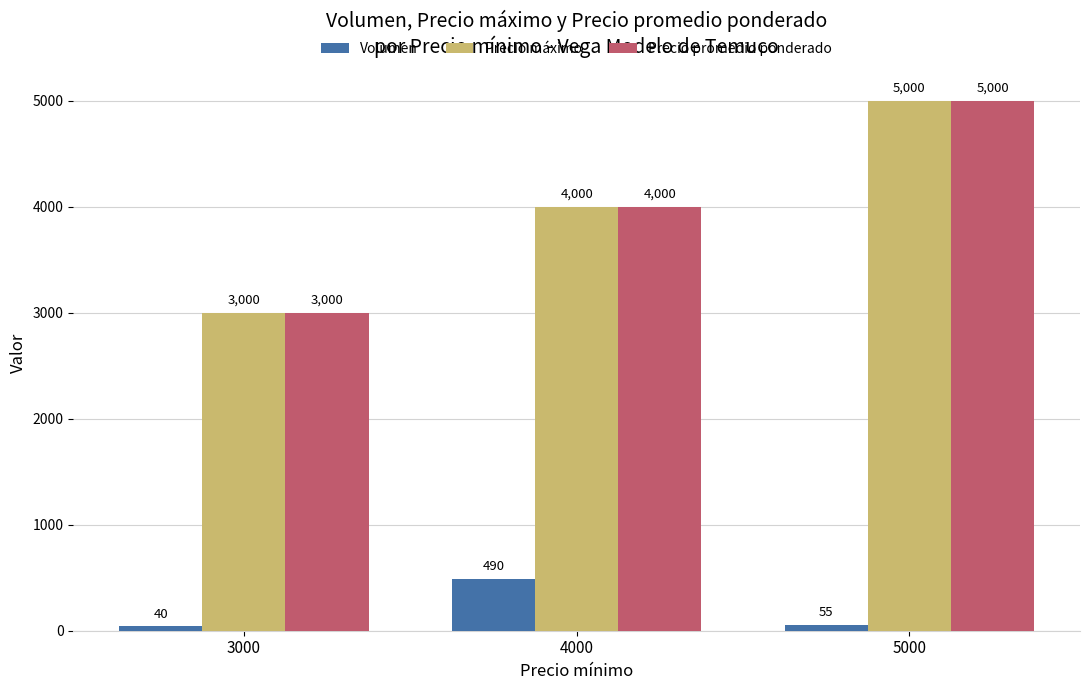

How many Precio promedio ponderado values are between 3000 and 5000?

3